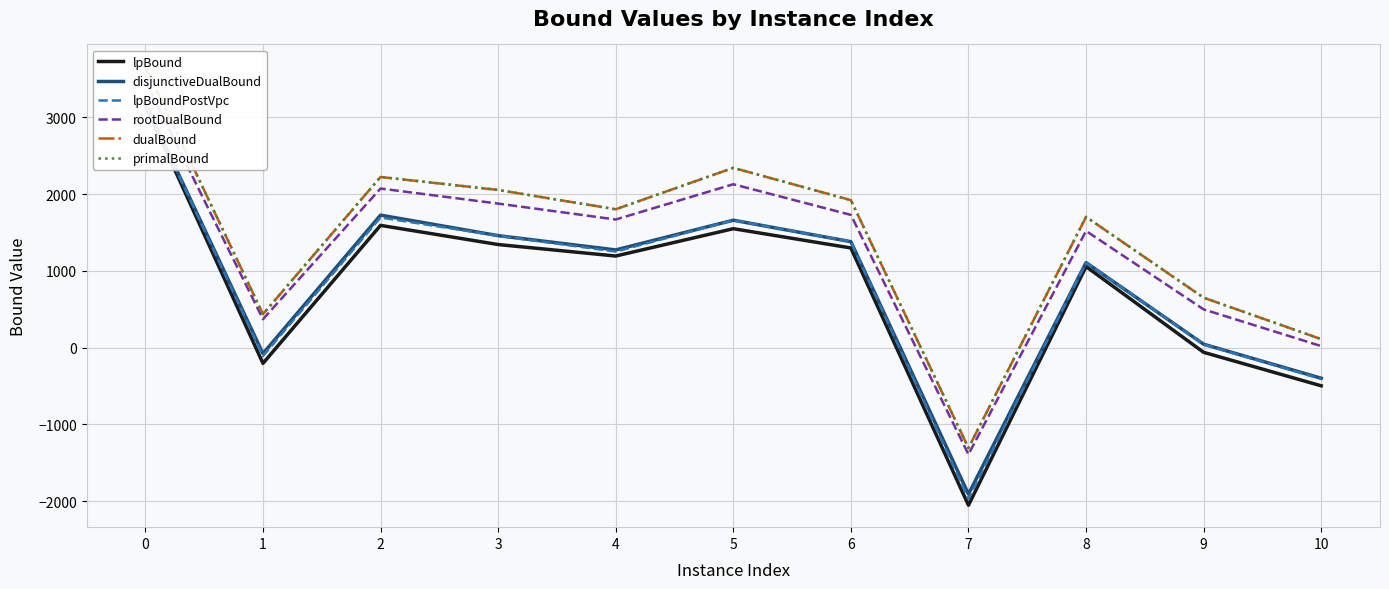

How many lines are shown in the chart?

6